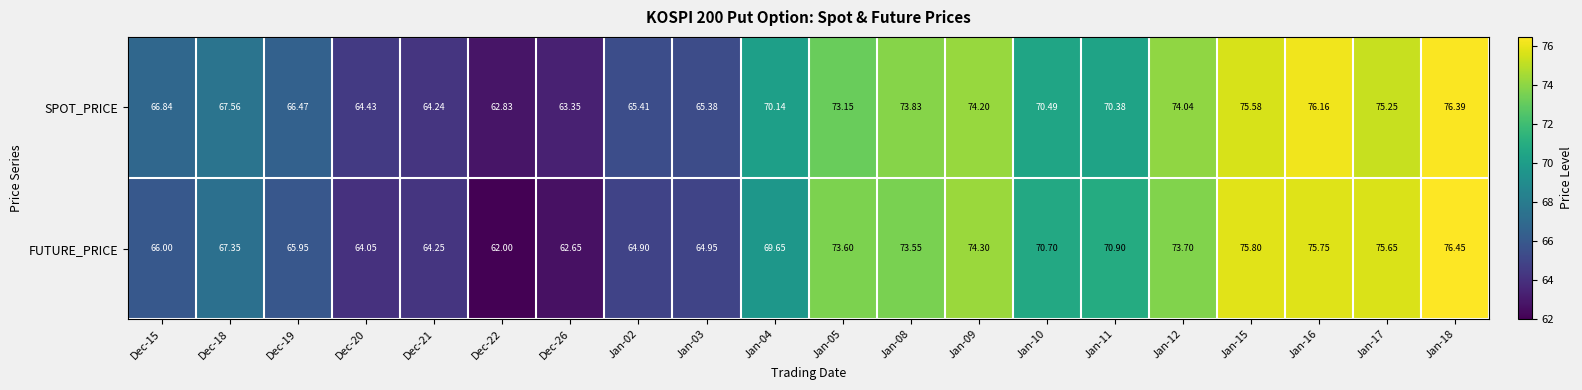

How many distinct data groups are displayed?

2